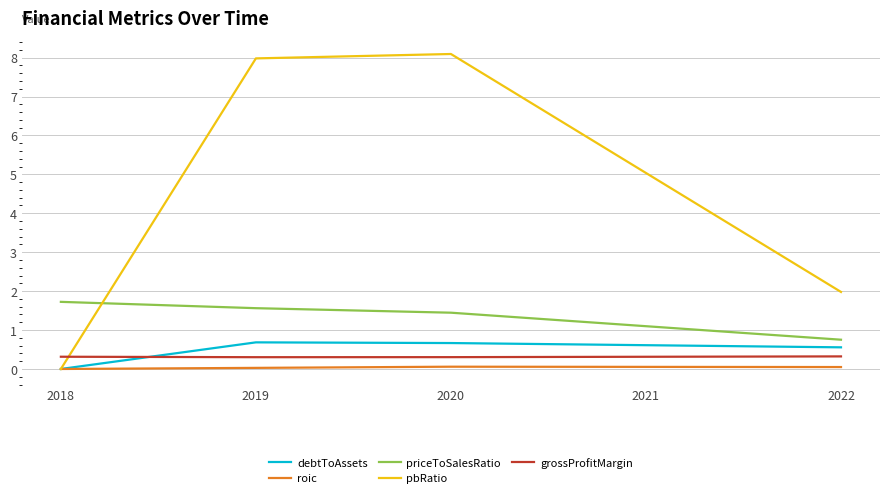

Is this an area chart (filled region under the line)?

No